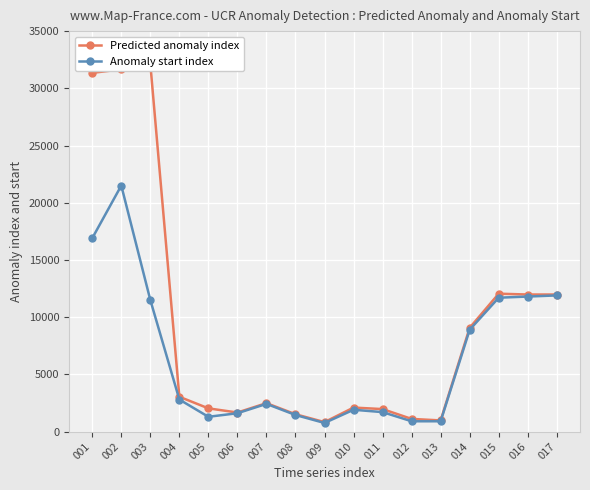

How many interior local peaks does the Anomaly start index series have?

3